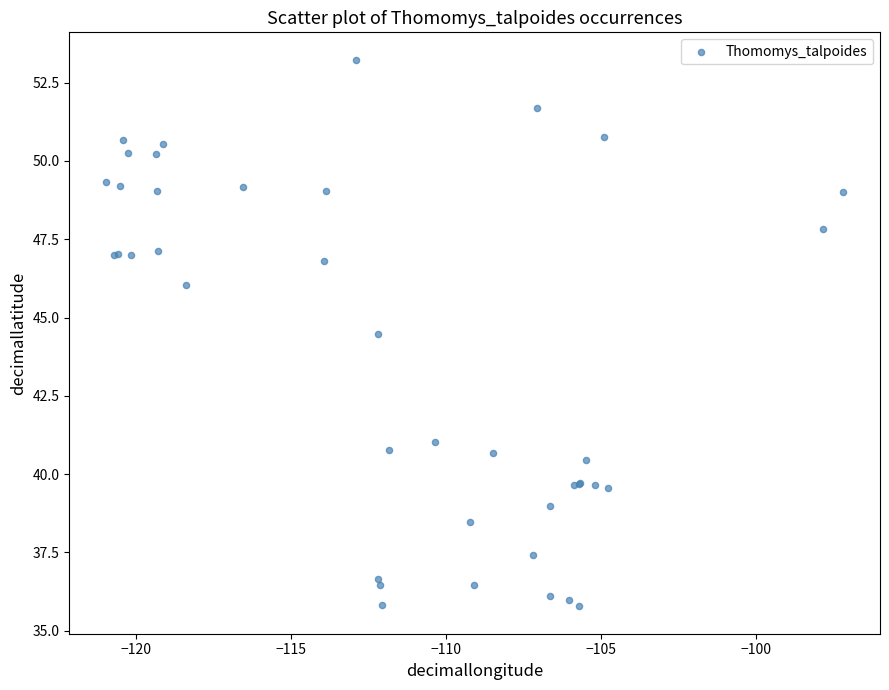

What Y value in the scatter plot is closest to 44?

44.5